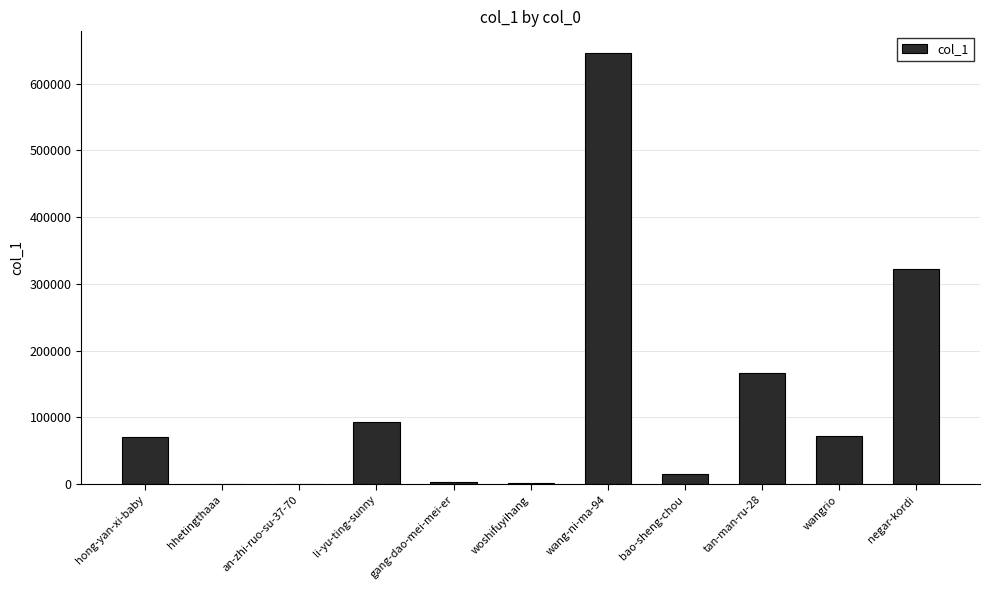

What is the sum of the values at wangrio and bao-sheng-chou?

87533